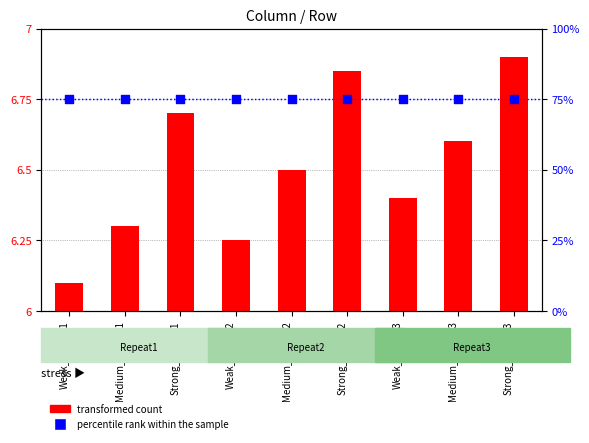

At which category is the sum across all series the highest?

Strong_Repeat3